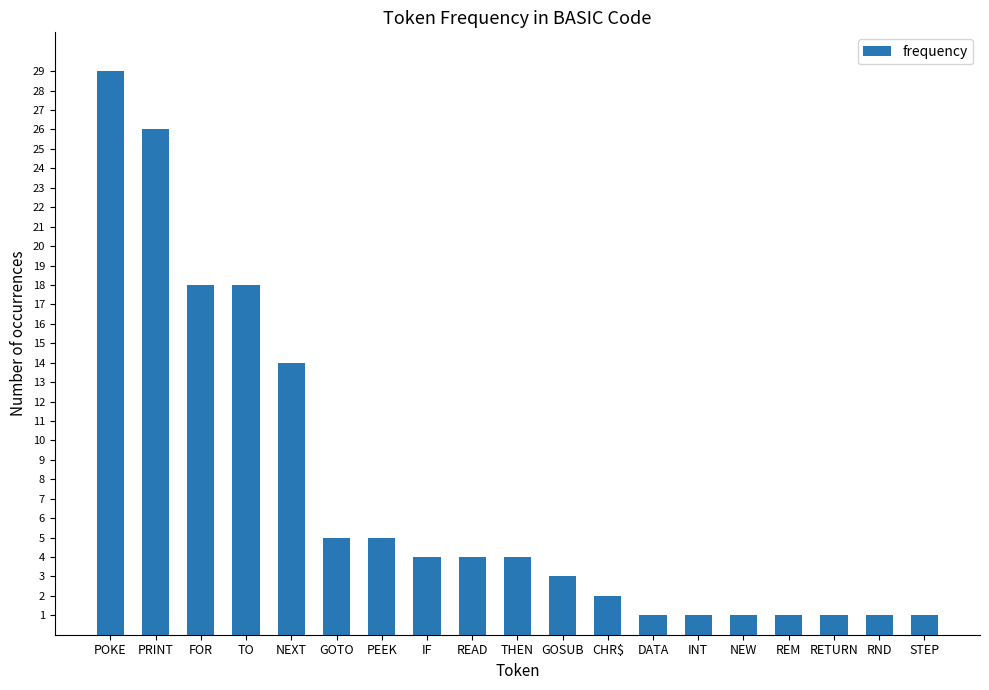

What is the maximum value shown in the chart?

29